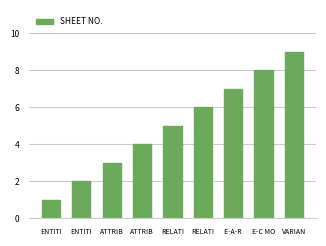

How many data points are less than 5?

4